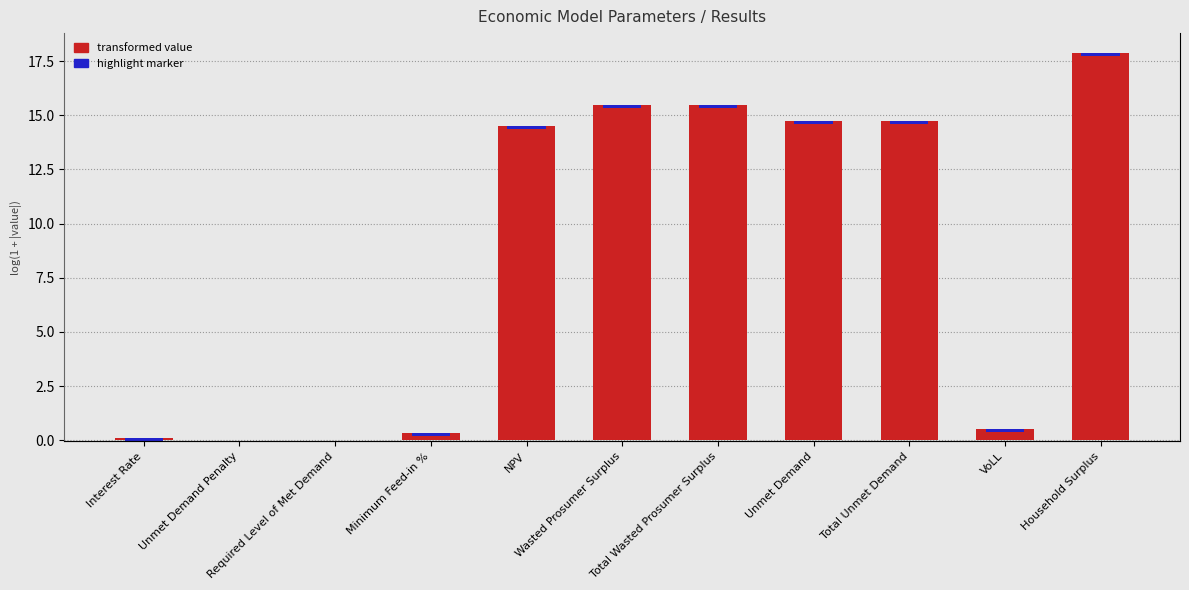

How many values are above zero?

9